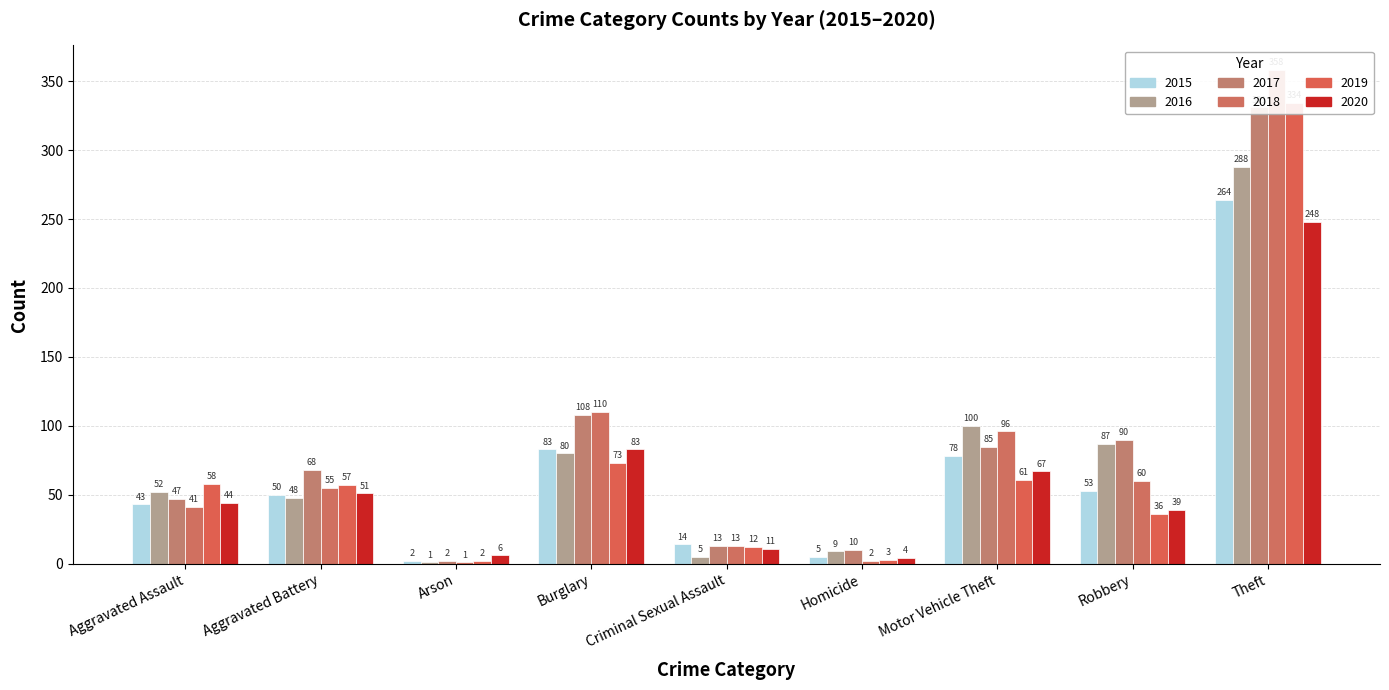

Reading right to left, list all the values displayed in this chart.

2015: Theft=264	Robbery=53	Motor Vehicle Theft=78	Homicide=5	Criminal Sexual Assault=14	Burglary=83	Arson=2	Aggravated Battery=50	Aggravated Assault=43
2016: Theft=288	Robbery=87	Motor Vehicle Theft=100	Homicide=9	Criminal Sexual Assault=5	Burglary=80	Arson=1	Aggravated Battery=48	Aggravated Assault=52
2017: Theft=331	Robbery=90	Motor Vehicle Theft=85	Homicide=10	Criminal Sexual Assault=13	Burglary=108	Arson=2	Aggravated Battery=68	Aggravated Assault=47
2018: Theft=358	Robbery=60	Motor Vehicle Theft=96	Homicide=2	Criminal Sexual Assault=13	Burglary=110	Arson=1	Aggravated Battery=55	Aggravated Assault=41
2019: Theft=334	Robbery=36	Motor Vehicle Theft=61	Homicide=3	Criminal Sexual Assault=12	Burglary=73	Arson=2	Aggravated Battery=57	Aggravated Assault=58
2020: Theft=248	Robbery=39	Motor Vehicle Theft=67	Homicide=4	Criminal Sexual Assault=11	Burglary=83	Arson=6	Aggravated Battery=51	Aggravated Assault=44